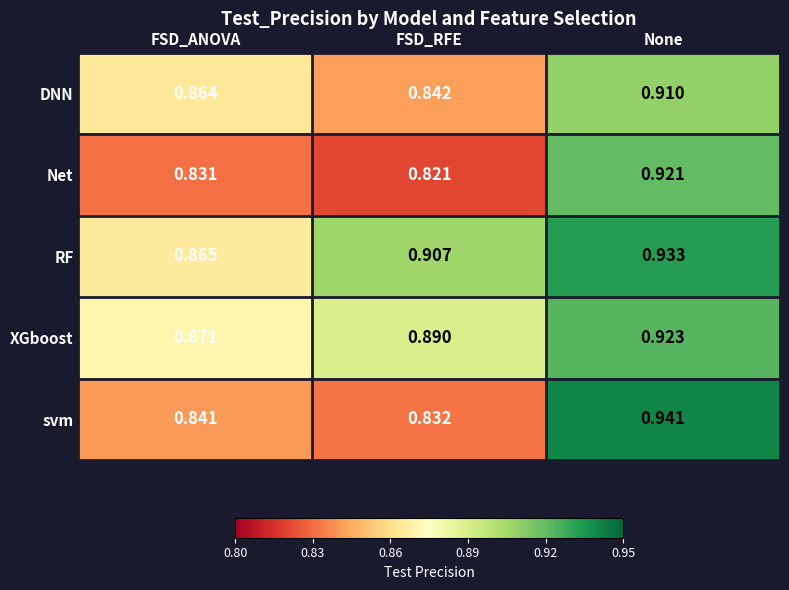

At None, list the series in order from smallest to largest.

DNN, Net, XGboost, RF, svm